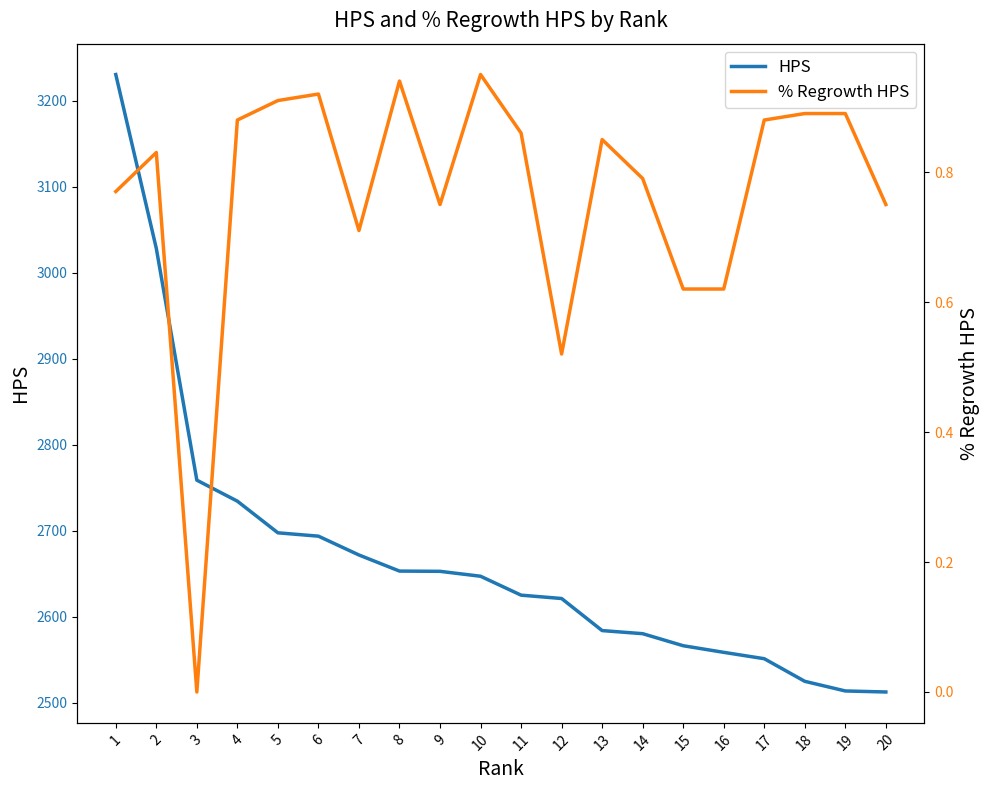

True or false: % Regrowth HPS has a value of 0.4 at 20.

False